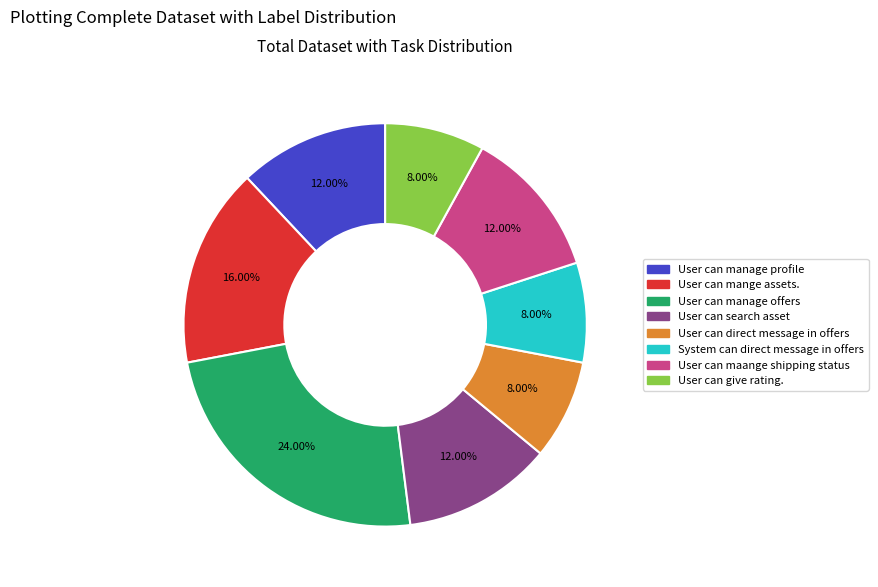

The User can manage profile slice represents 6% of the pie. True or false?

False